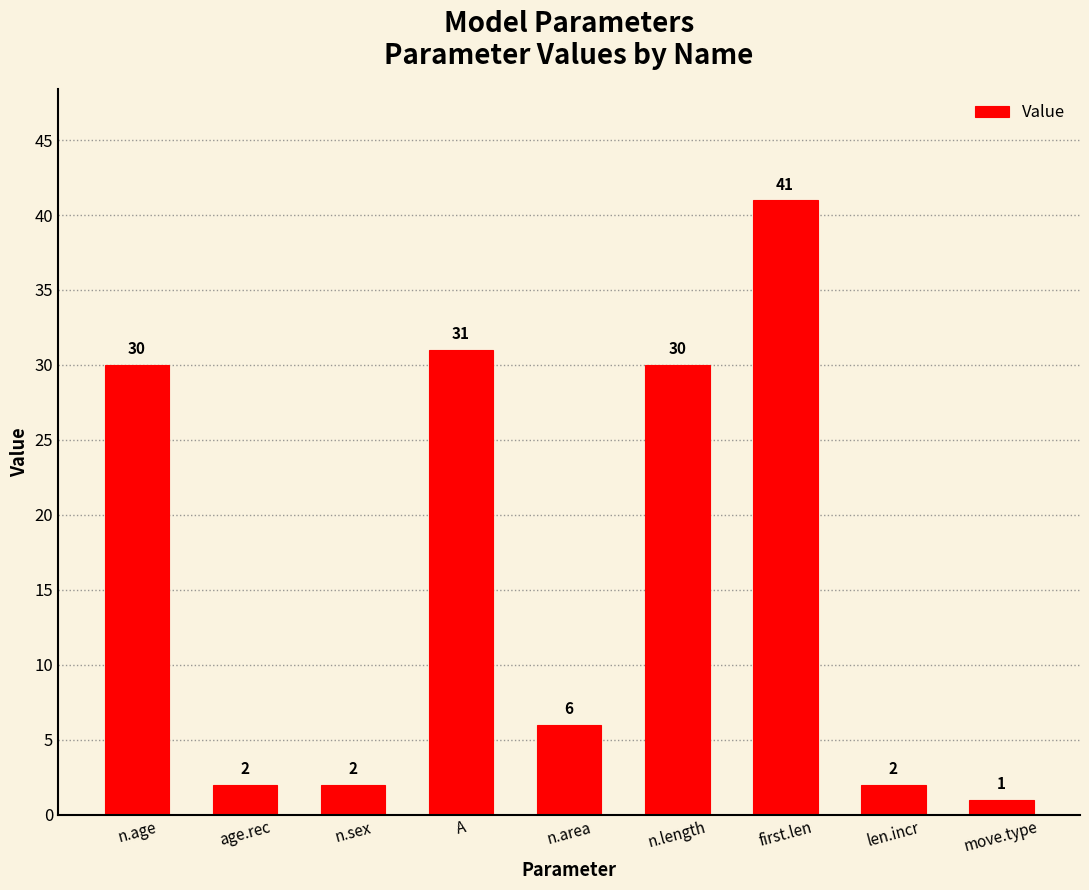

How many data points does each series have?

9